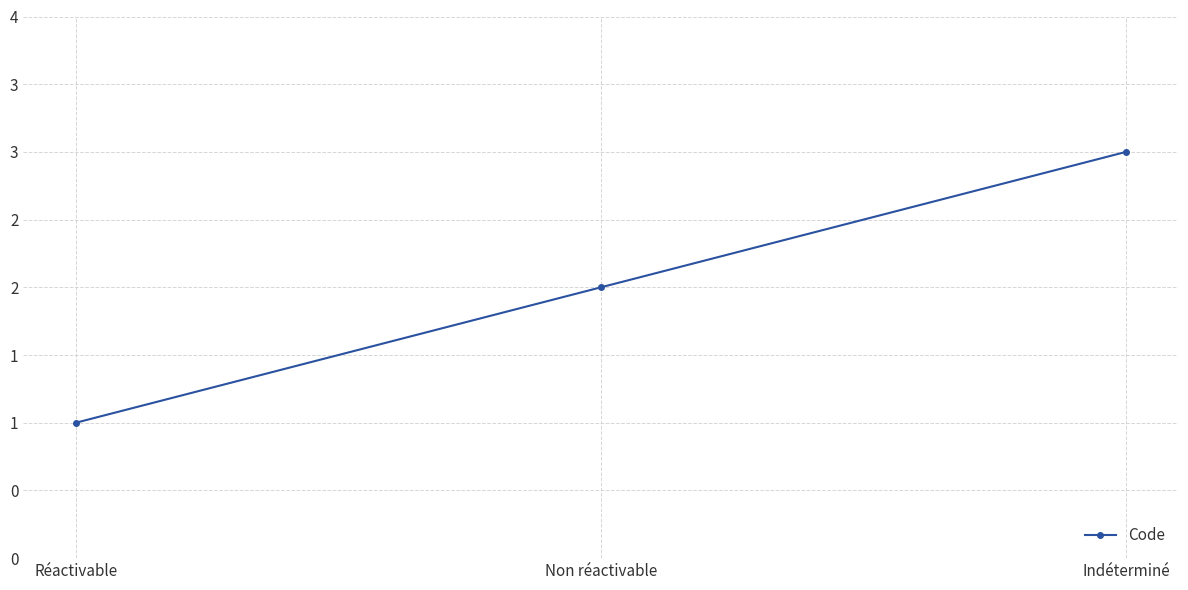

Reading left to right, list all the values displayed in this chart.

Réactivable=1	Non réactivable=2	Indéterminé=3